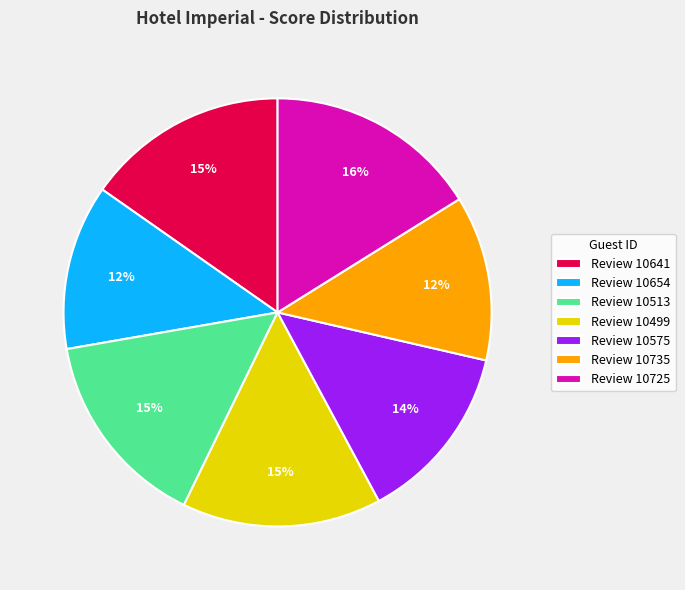

Which category has the biggest portion of the pie?

Review 10725